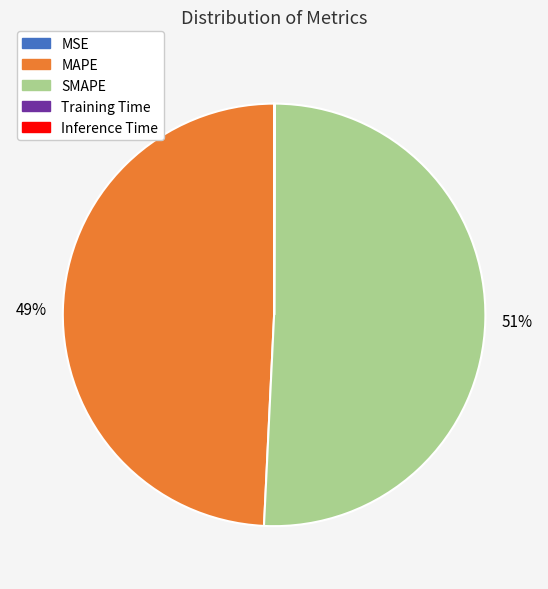

True or false: MAPE accounts for 49% of the total.

True